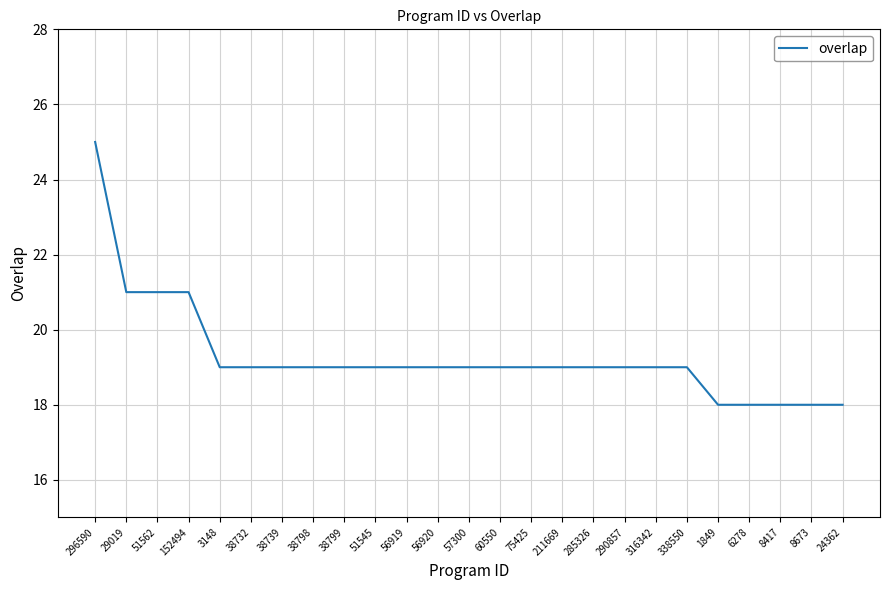

What is the minimum value shown in the chart?

18